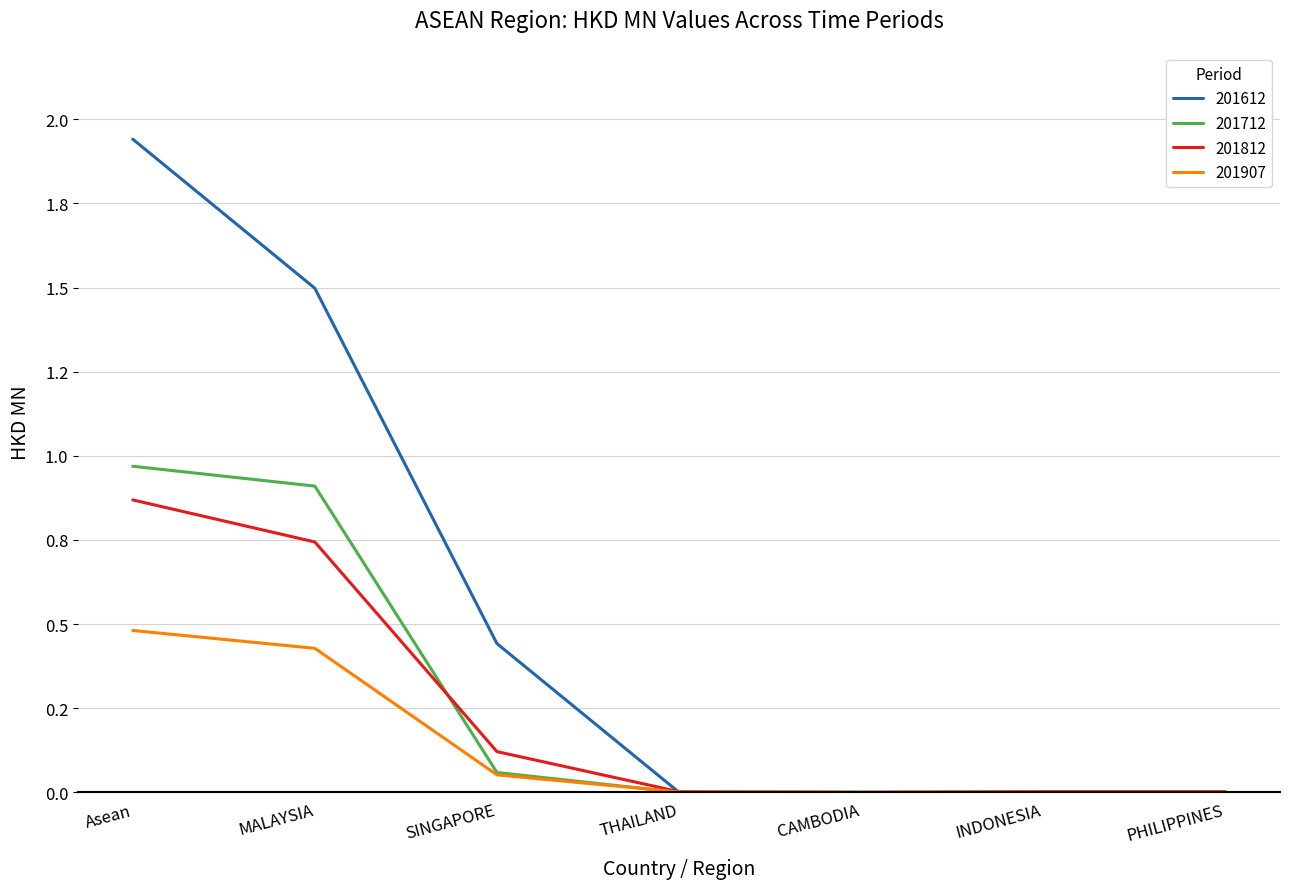

What is the average value of the 201907 series?

0.1